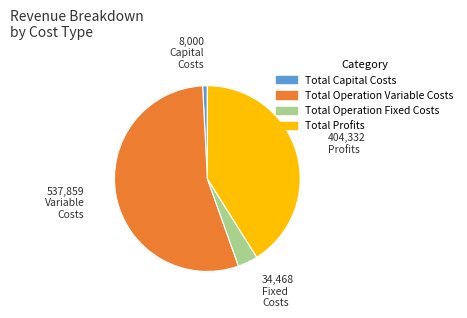

Which has a higher value, Total Profits or Total Capital Costs?

Total Profits